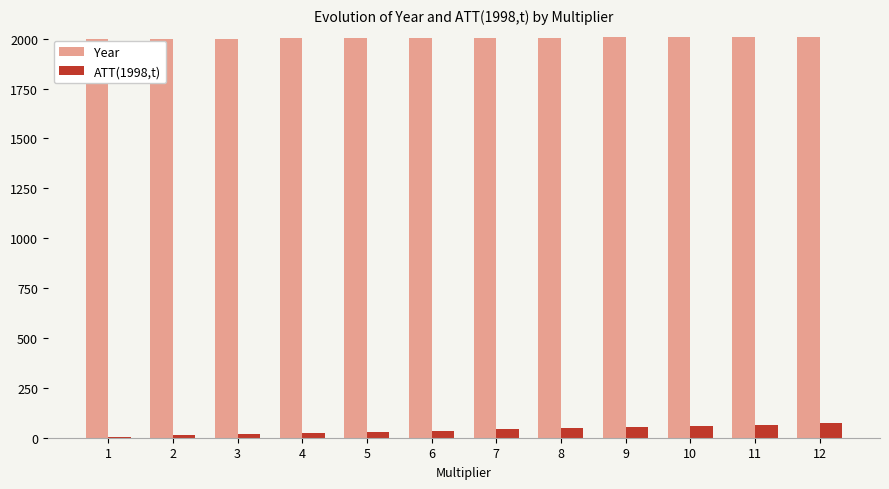

Which series has the largest total across all categories?

Year